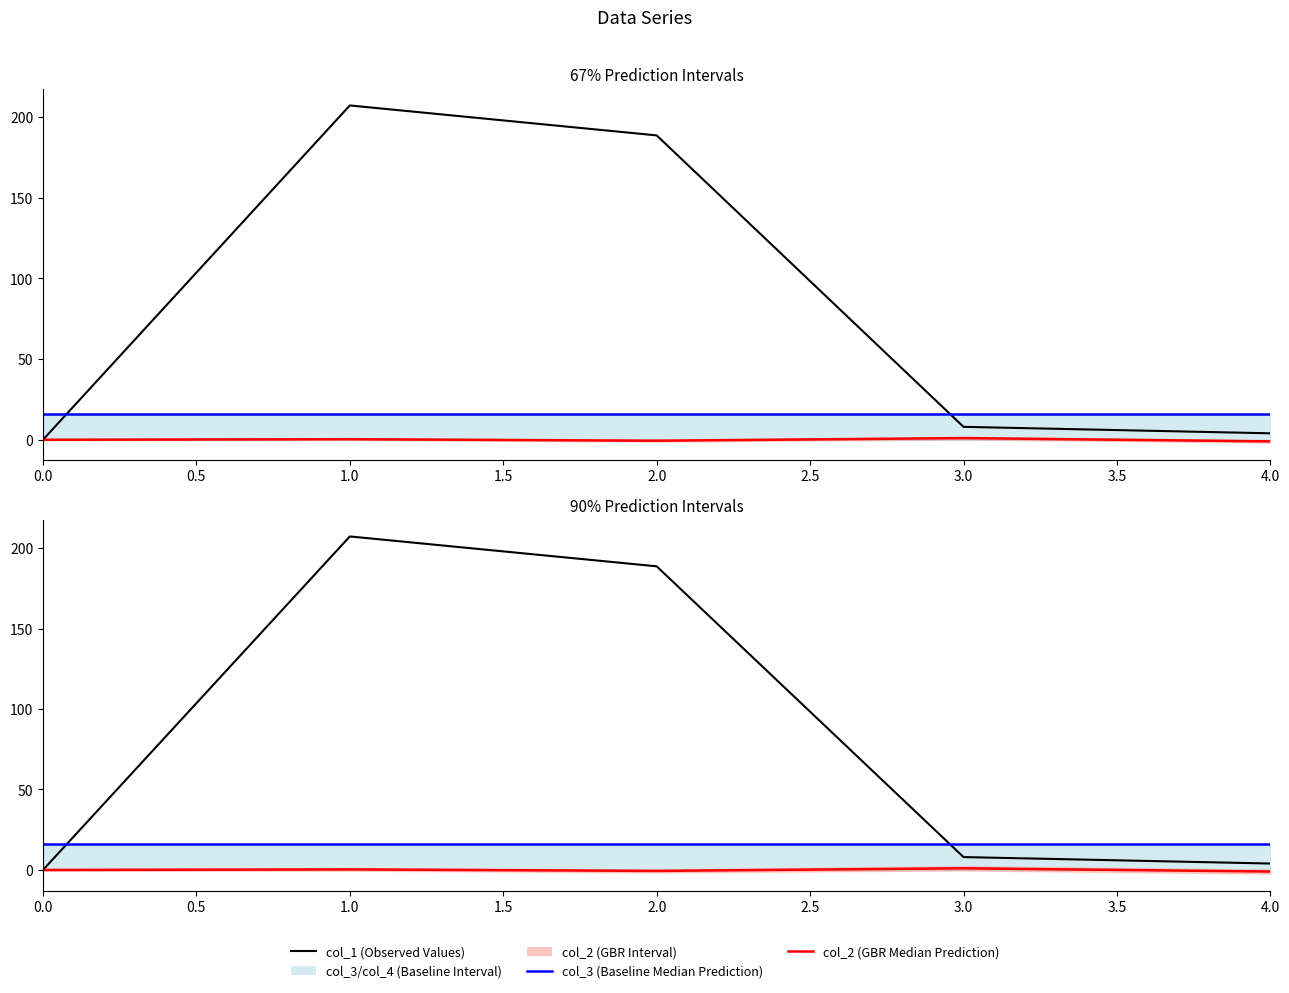

True or false: col_3 (Baseline Median Prediction) has a value of 7.8 at 1.0.

False